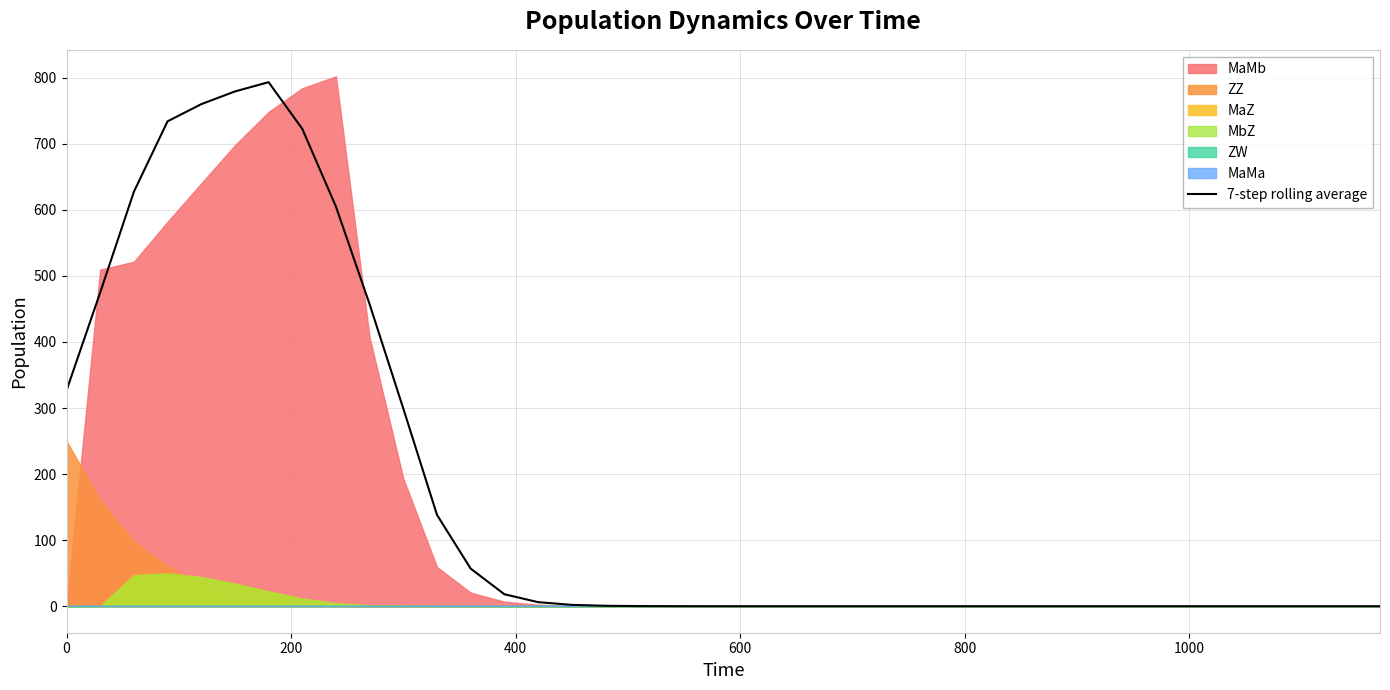

What is the difference between the second highest and second lowest values?

779.2